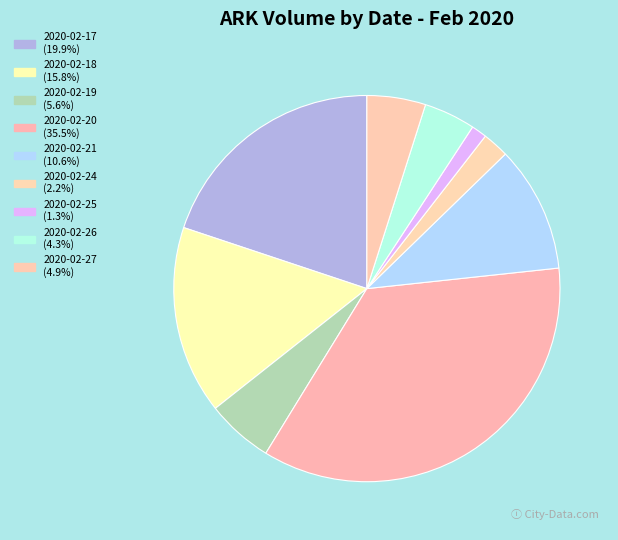

The 2020-02-20 slice represents 35% of the pie. True or false?

True